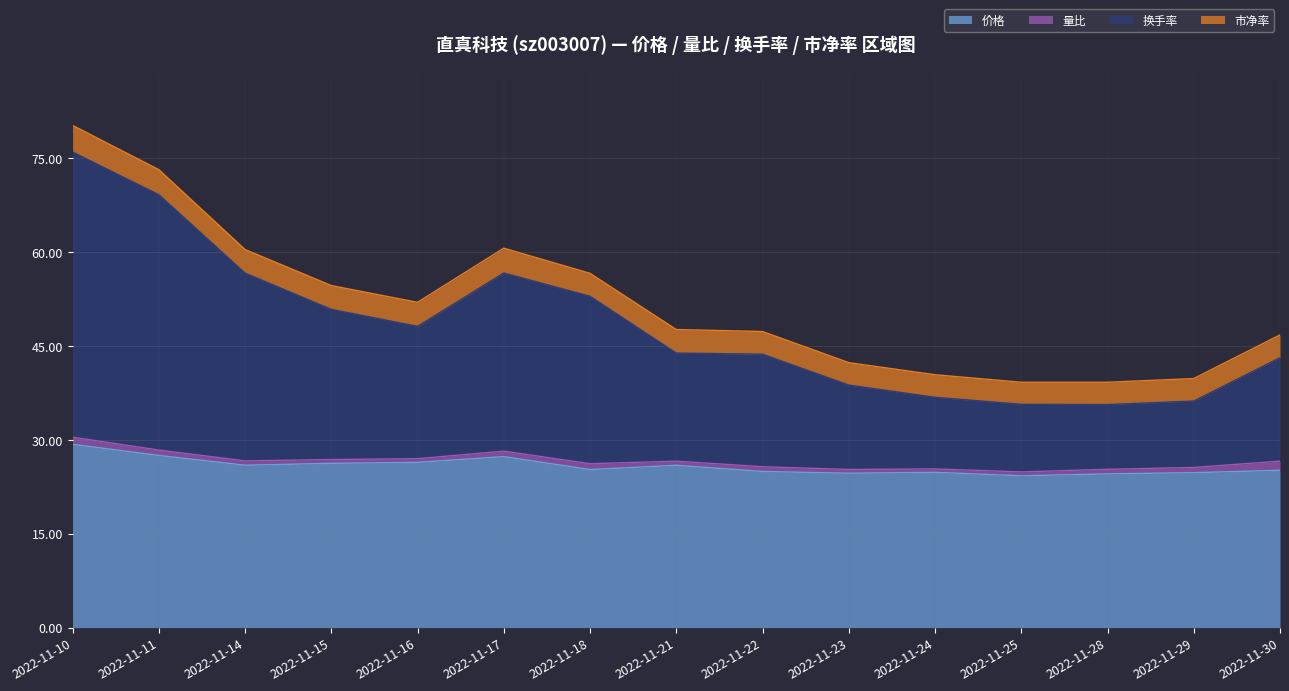

What is the highest value of the 价格 series?

29.3